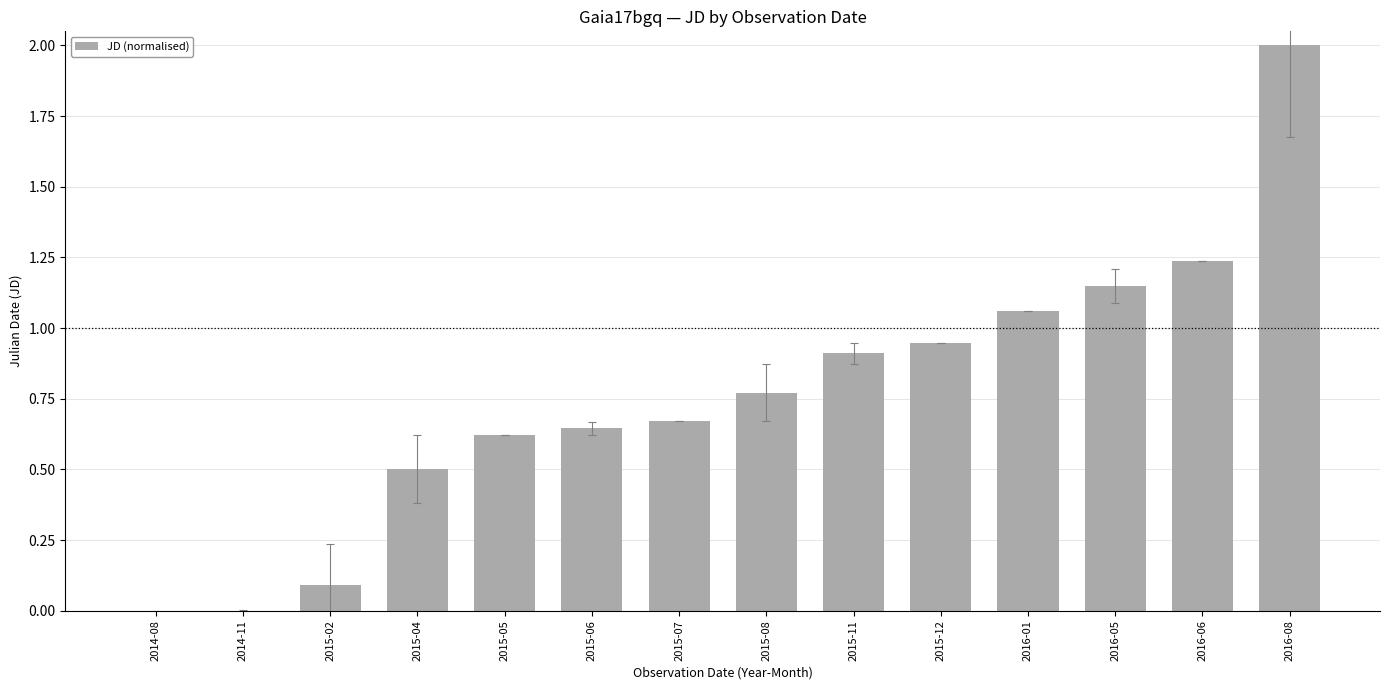

What is the change in value from 2014-08 to 2015-02?

+0.1